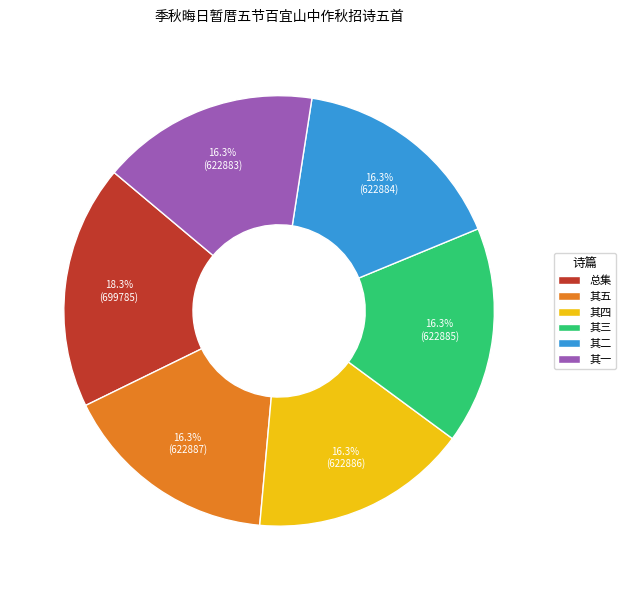

Is there any slice that represents more than half of the pie?

No